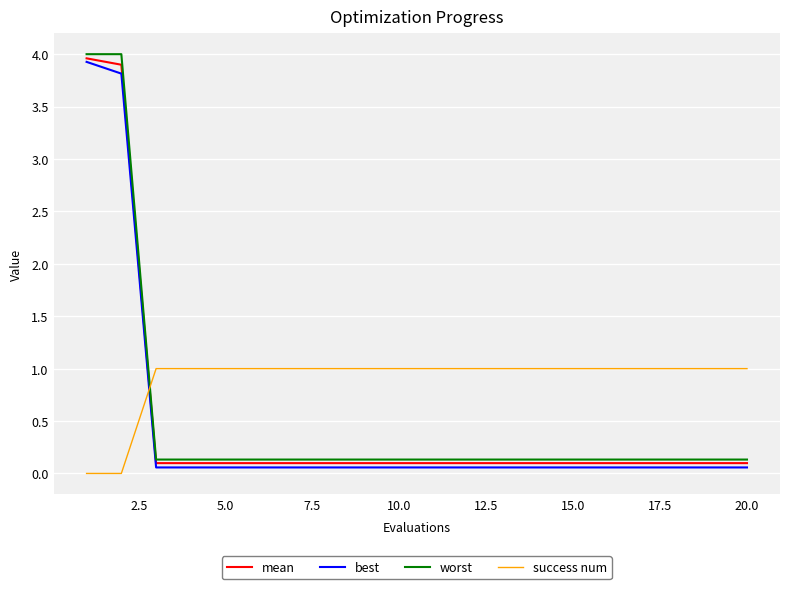

Which series has the largest total across all categories?

success num